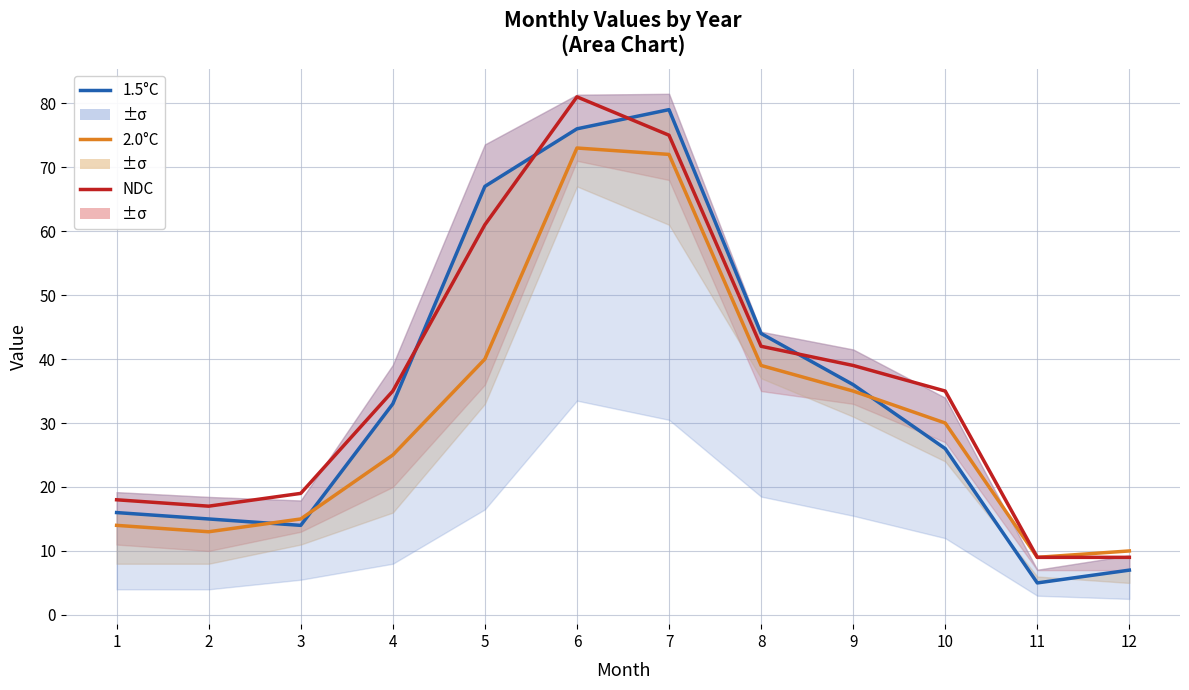

True or false: NDC has more than 2 points higher than both neighbors.

False